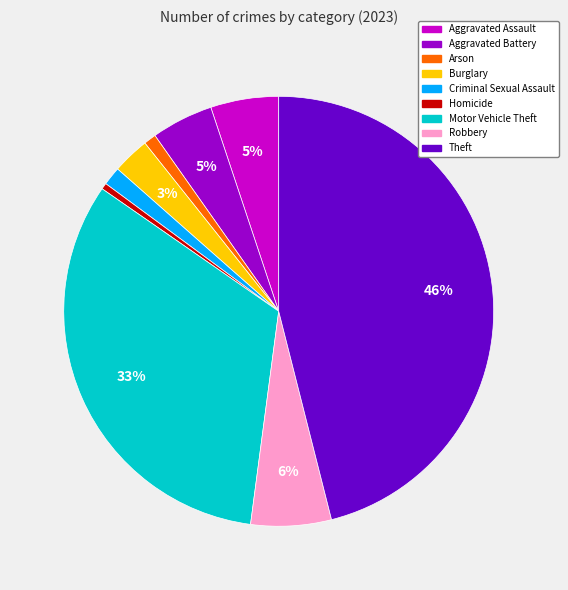

What percentage is the Arson slice, to the nearest percent?

1%